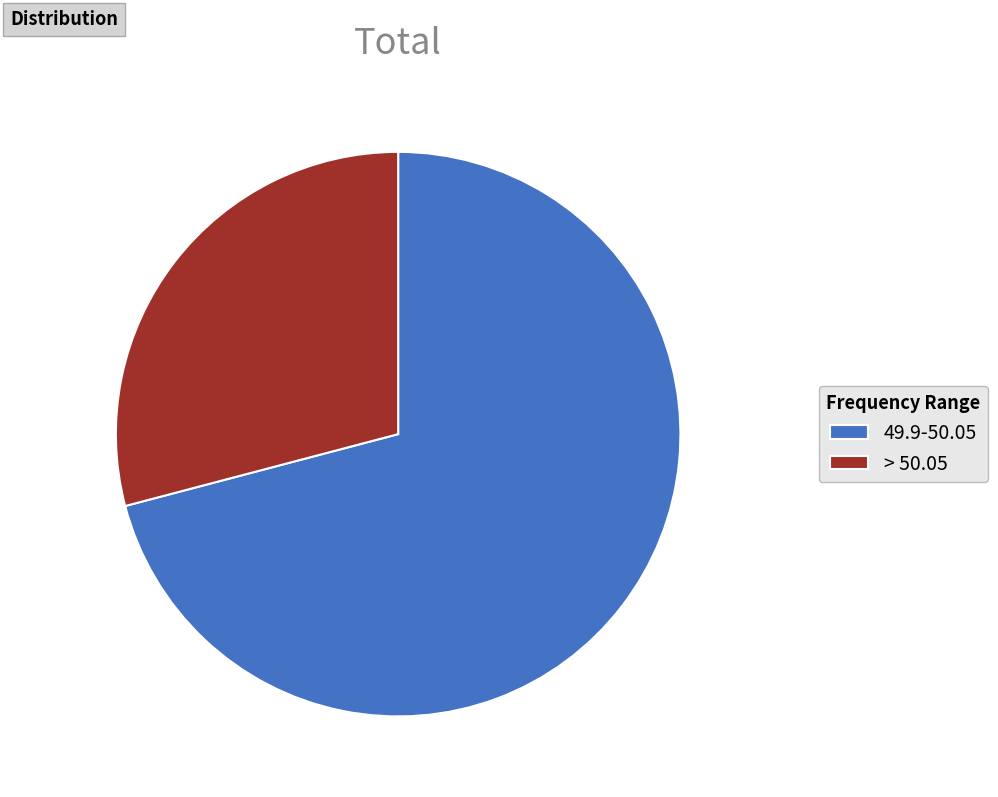

Is the sum of 49.9-50.05 and > 50.05 greater than half?

Yes